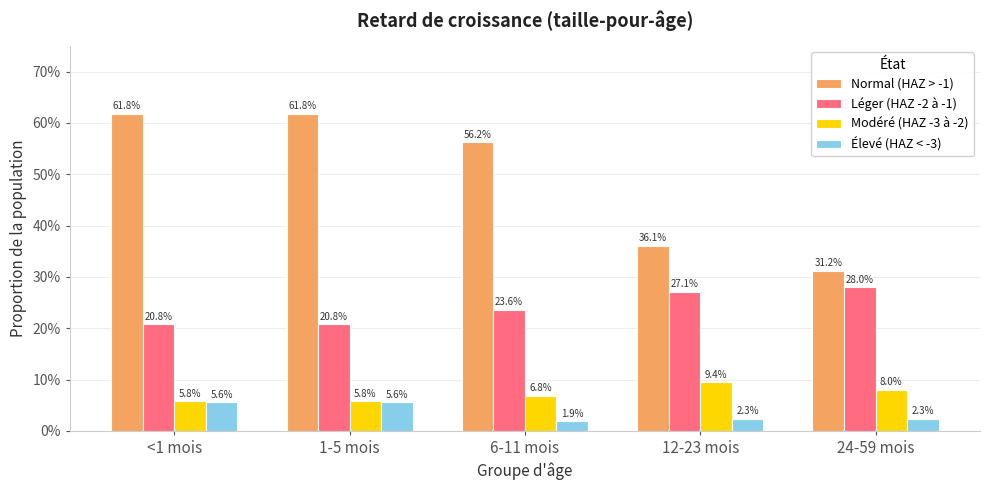

Which category has the highest value in the Normal (HAZ > -1) series?

<1 mois